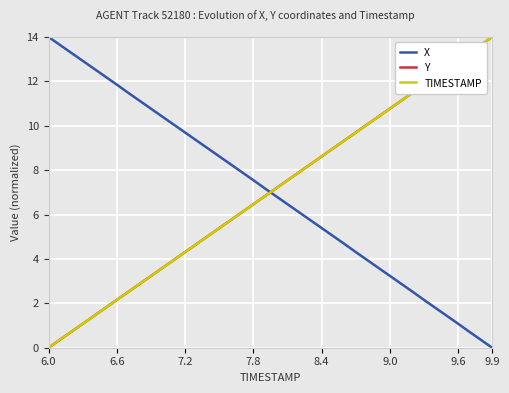

Which series ends up on top after the final intersection of Y and X?

Y